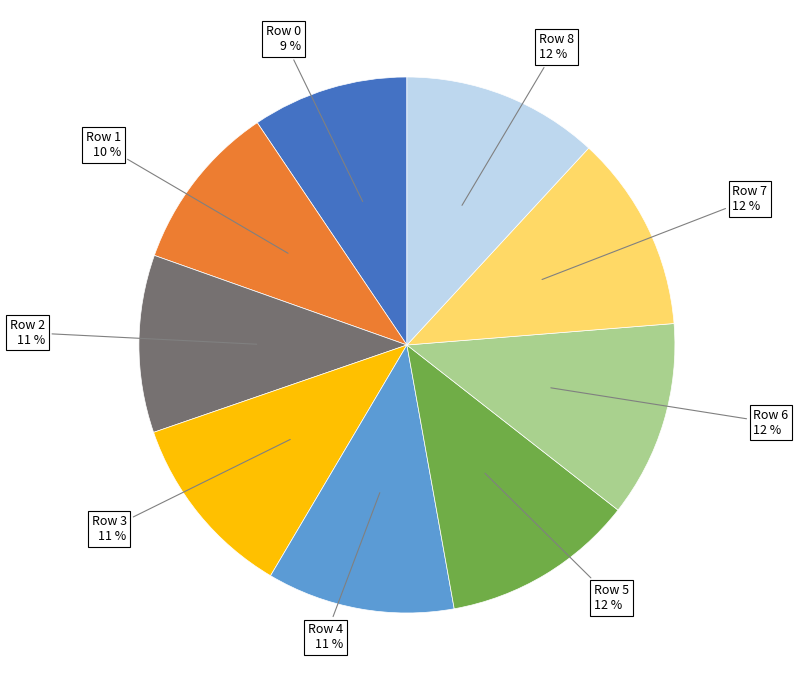

True or false: Row 6 accounts for 24% of the total.

False